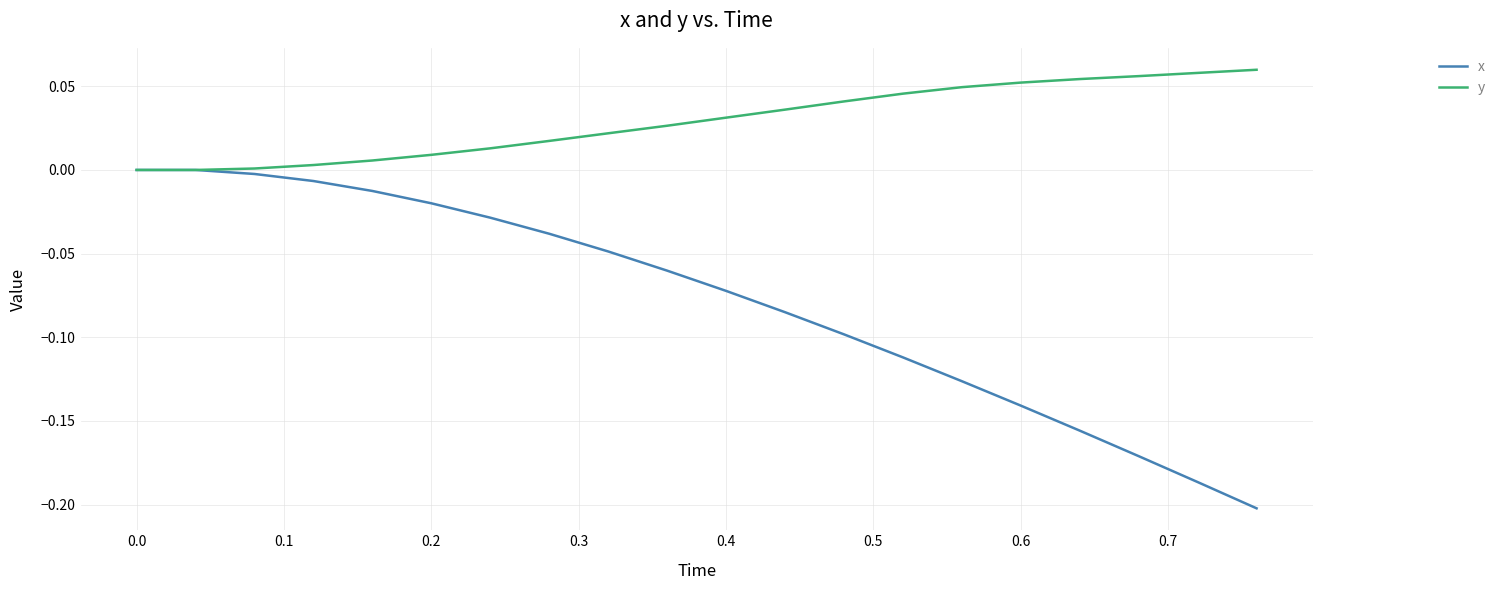

Which series has the largest total across all categories?

y